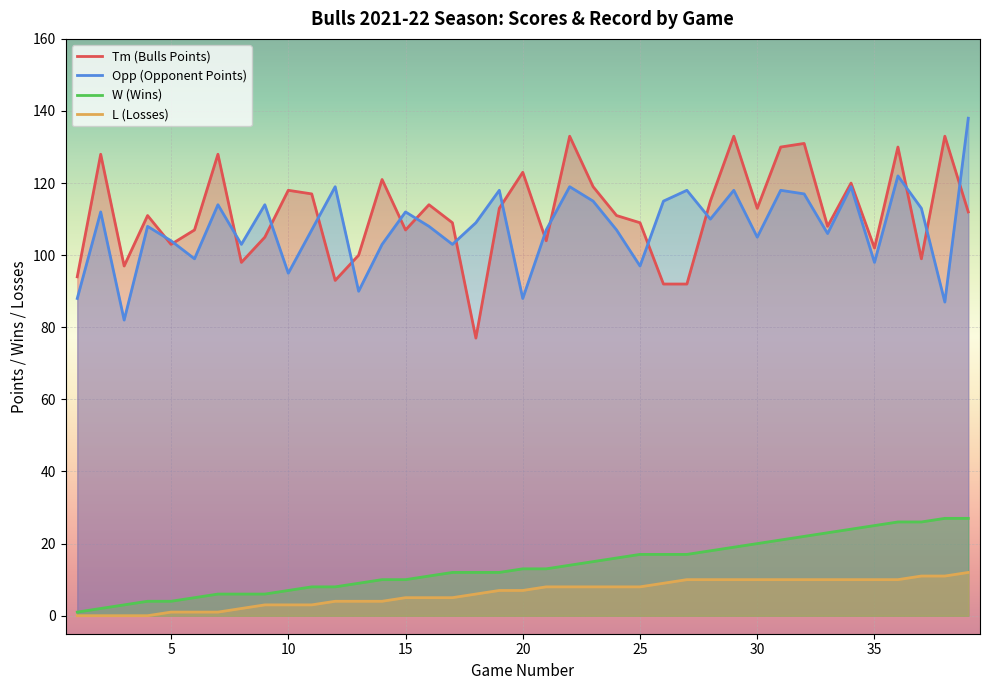

Reading right to left, transcribe all the data shown in this chart.

Tm: 112	133	99	130	102	120	108	131	130	113	133	115	92	92	109	111	119	133	104	123	113	77	109	114	107	121	100	93	117	118	105	98	128	107	103	111	97	128	94
Opp: 138	87	113	122	98	119	106	117	118	105	118	110	118	115	97	107	115	119	107	88	118	109	103	108	112	103	90	119	107	95	114	103	114	99	104	108	82	112	88
W: 27	27	26	26	25	24	23	22	21	20	19	18	17	17	17	16	15	14	13	13	12	12	12	11	10	10	9	8	8	7	6	6	6	5	4	4	3	2	1
L: 12	11	11	10	10	10	10	10	10	10	10	10	10	9	8	8	8	8	8	7	7	6	5	5	5	4	4	4	3	3	3	2	1	1	1	0	0	0	0